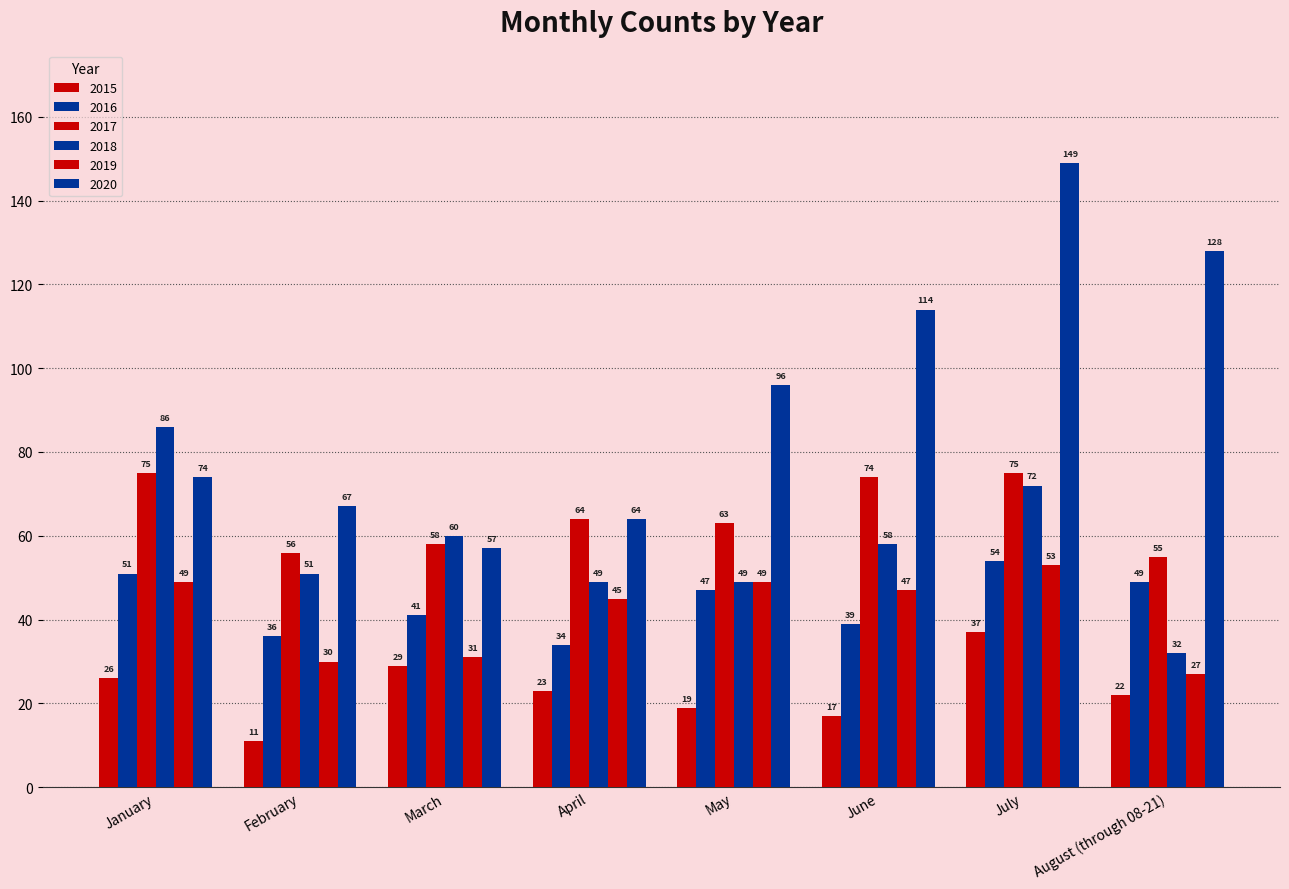

What is the greatest value displayed?

149